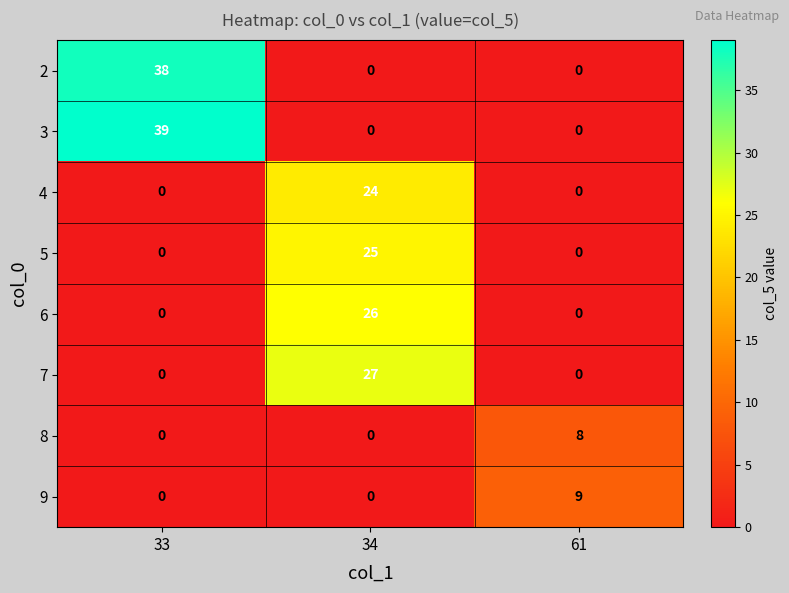

What is the sum of the 7 values at 61 and 34?

27